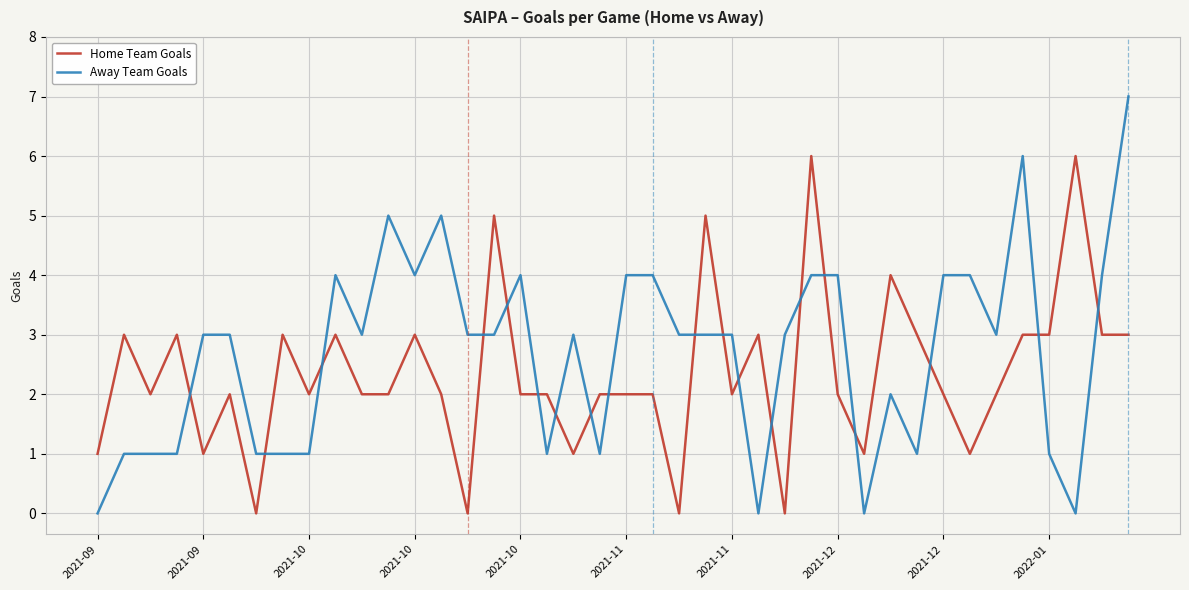

How many intersections are there between Away Team Goals and Home Team Goals?

19